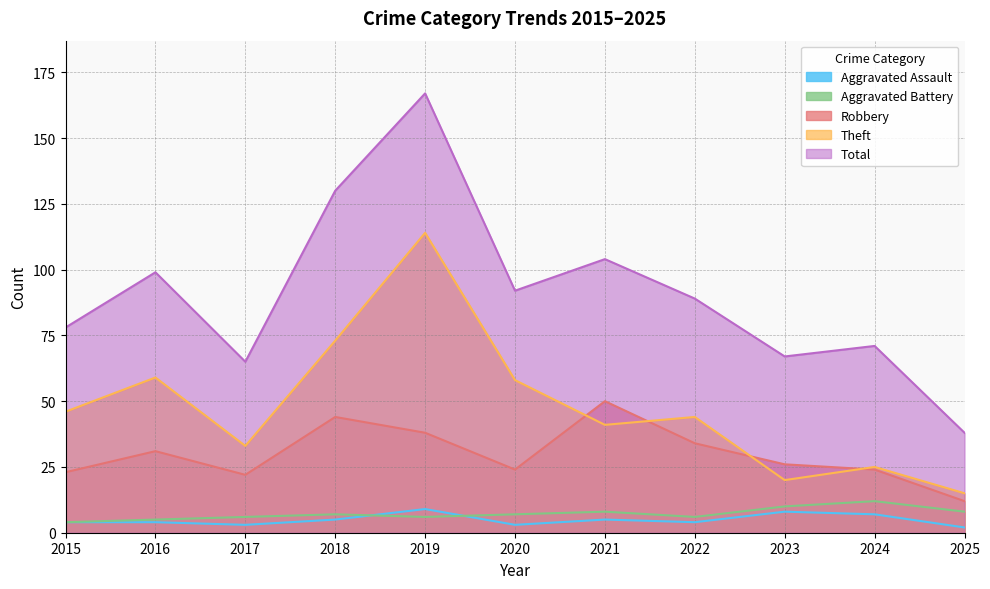

Reading left to right, what are all the values shown in this chart?

Aggravated Assault: 2015=4	2016=4	2017=3	2018=5	2019=9	2020=3	2021=5	2022=4	2023=8	2024=7	2025=2
Aggravated Battery: 2015=4	2016=5	2017=6	2018=7	2019=6	2020=7	2021=8	2022=6	2023=10	2024=12	2025=8
Robbery: 2015=23	2016=31	2017=22	2018=44	2019=38	2020=24	2021=50	2022=34	2023=26	2024=24	2025=12
Theft: 2015=46	2016=59	2017=33	2018=73	2019=114	2020=58	2021=41	2022=44	2023=20	2024=25	2025=15
Total: 2015=78	2016=99	2017=65	2018=130	2019=167	2020=92	2021=104	2022=89	2023=67	2024=71	2025=38